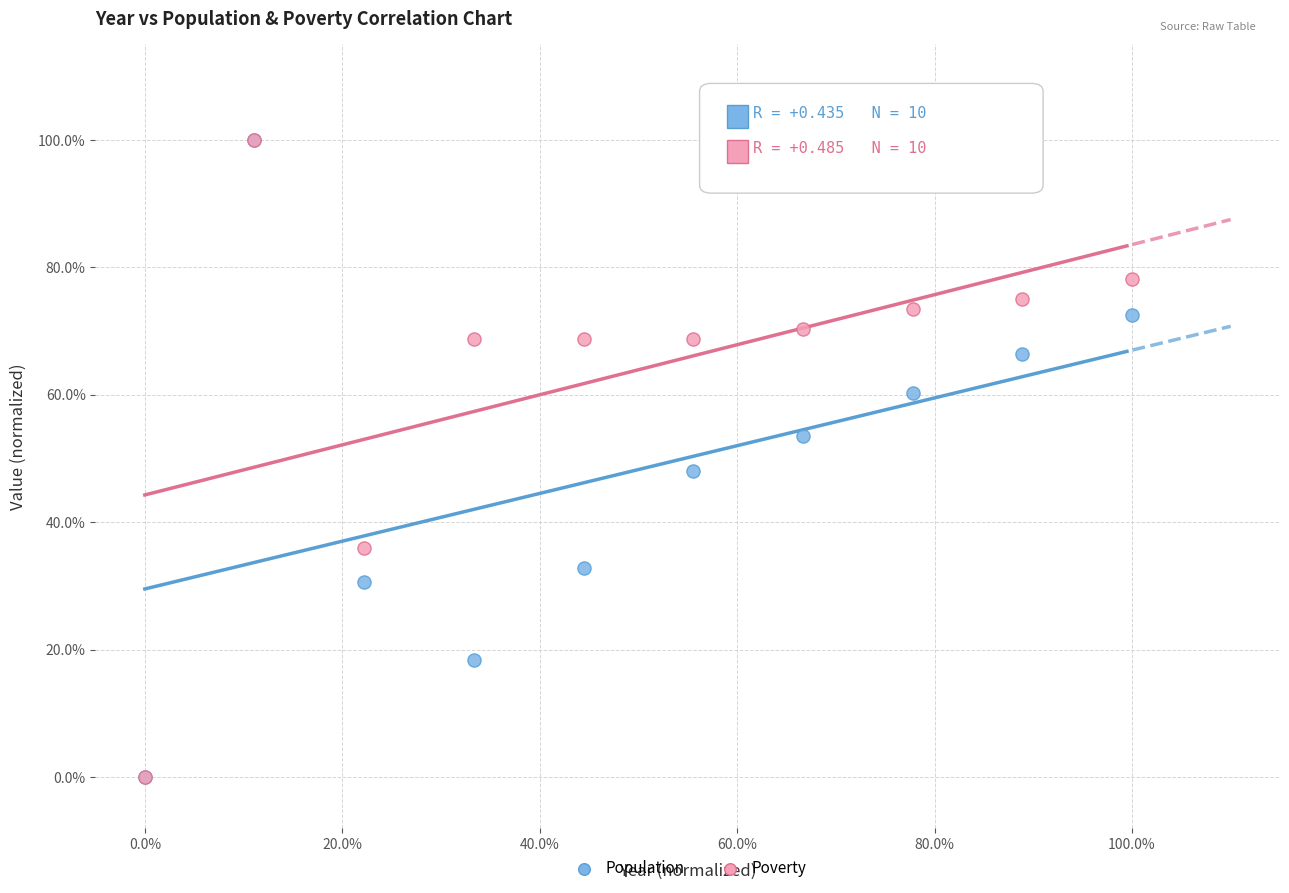

In the Poverty series, what Y value is closest to 50?

35.9